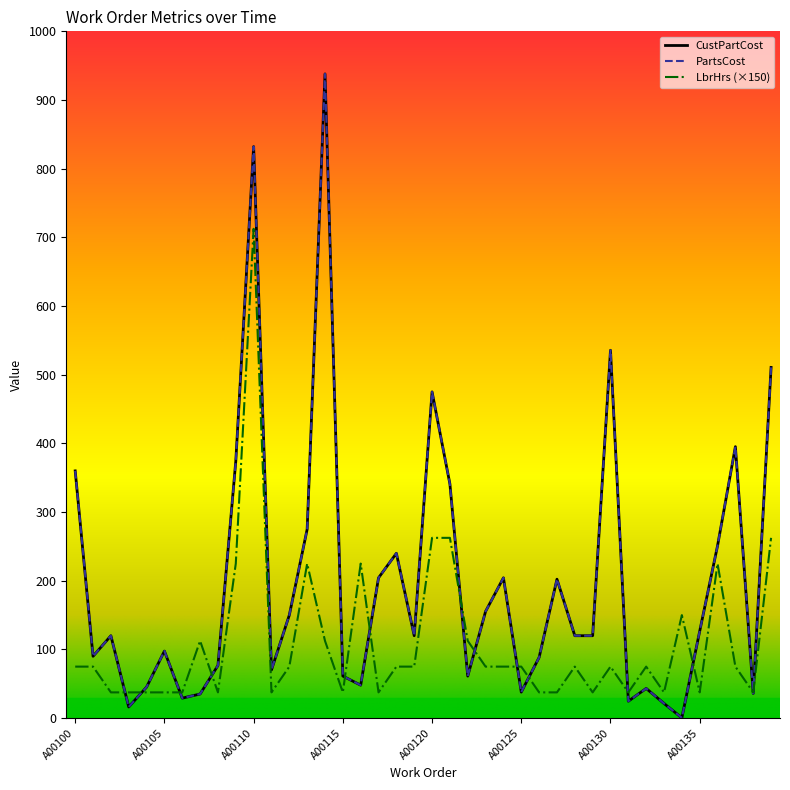

Which series has the widest spread of values?

CustPartCost